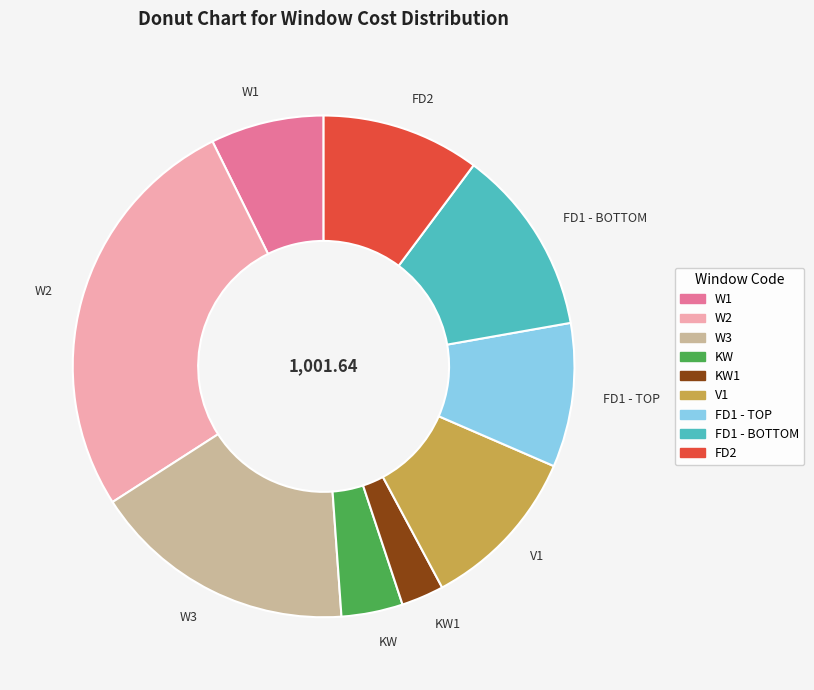

Is KW the majority of the pie?

No